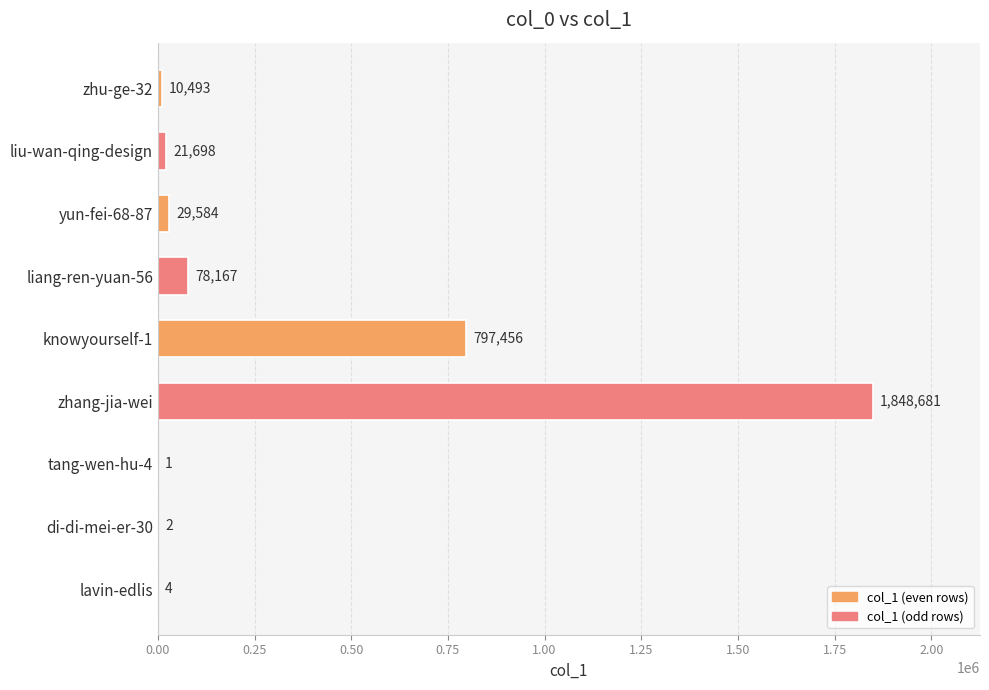

Read the value at liu-wan-qing-design, to the nearest 10.

21700